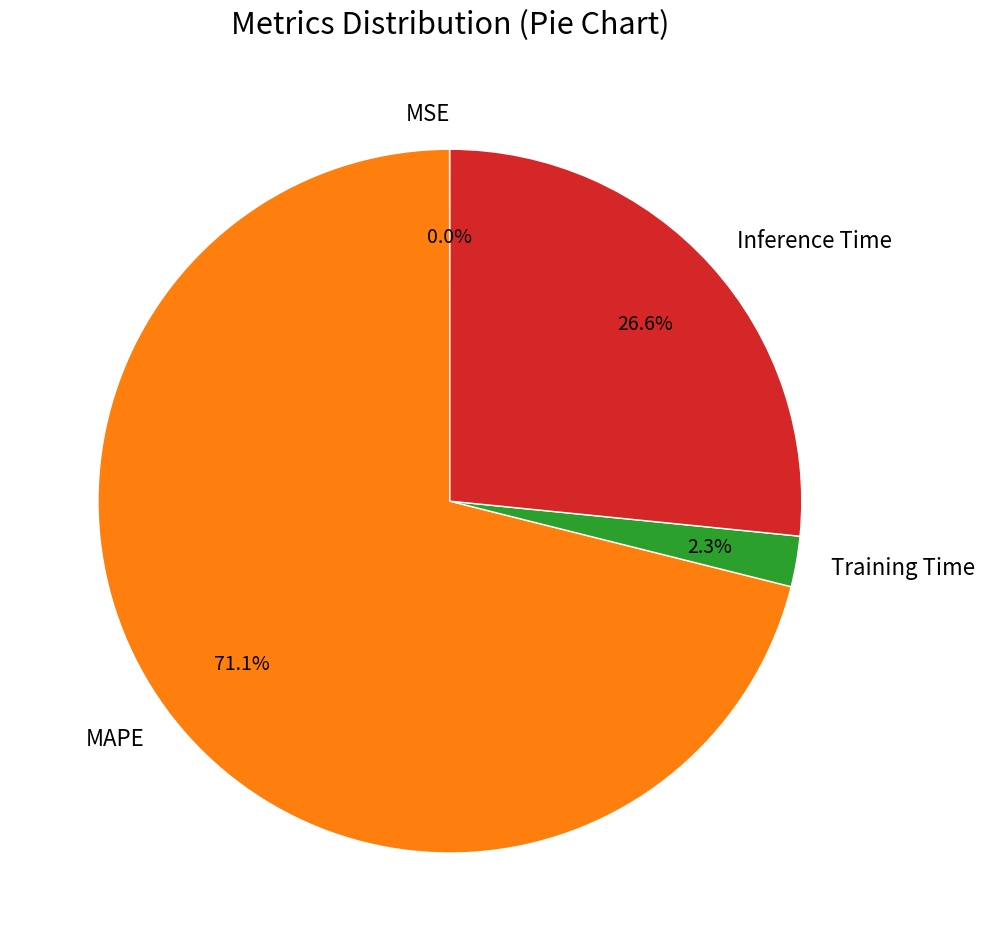

Between MAPE and Inference Time, which is larger?

MAPE